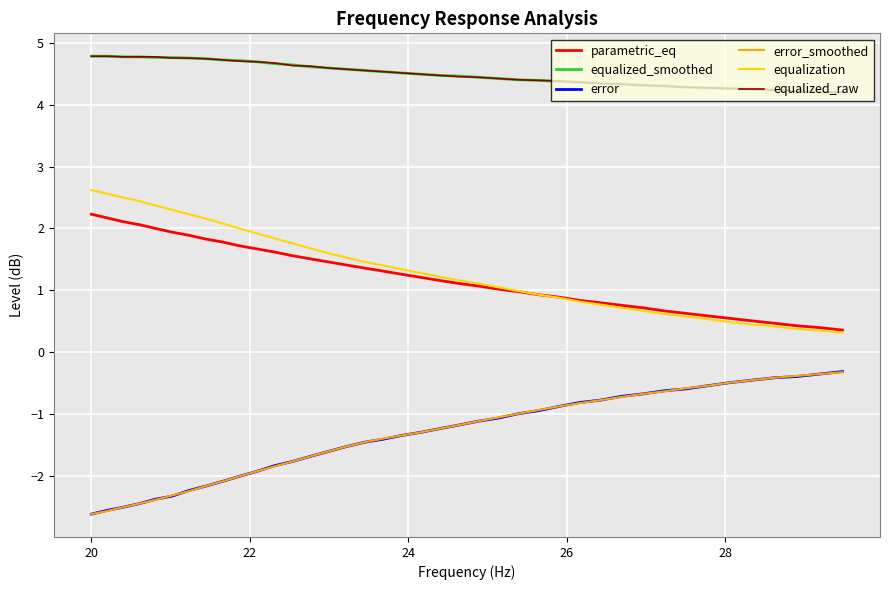

What is the highest value of the equalized_smoothed series?

4.8